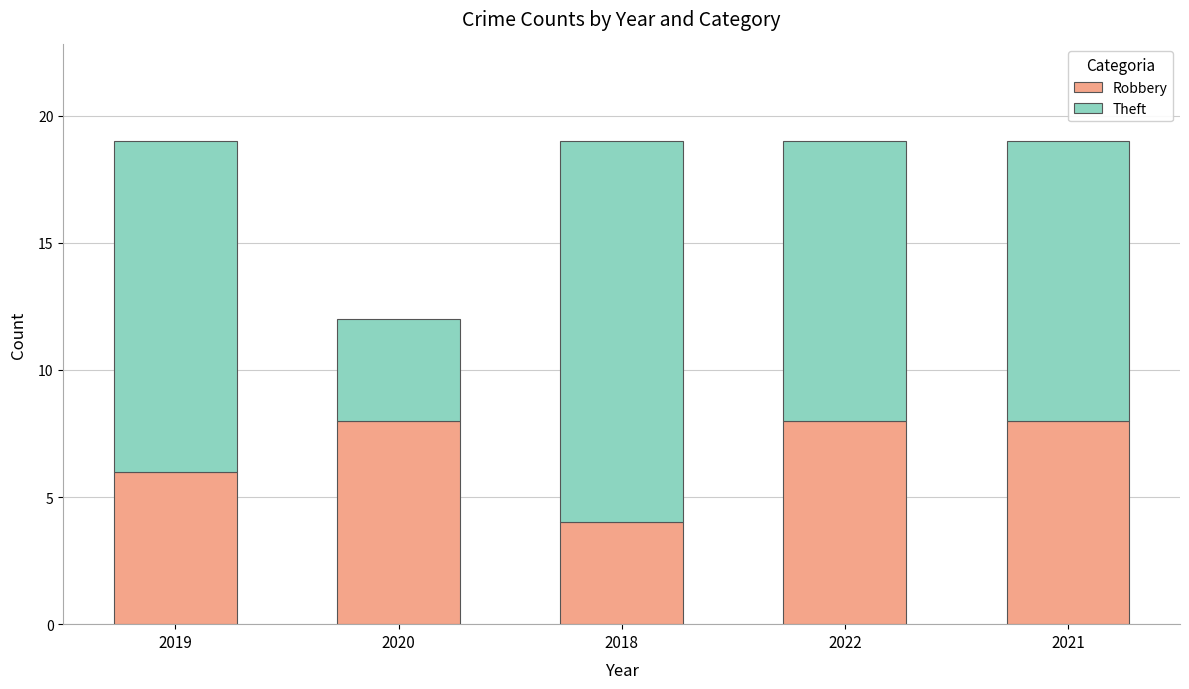

True or false: Robbery has a value of 4 at 2022.

False